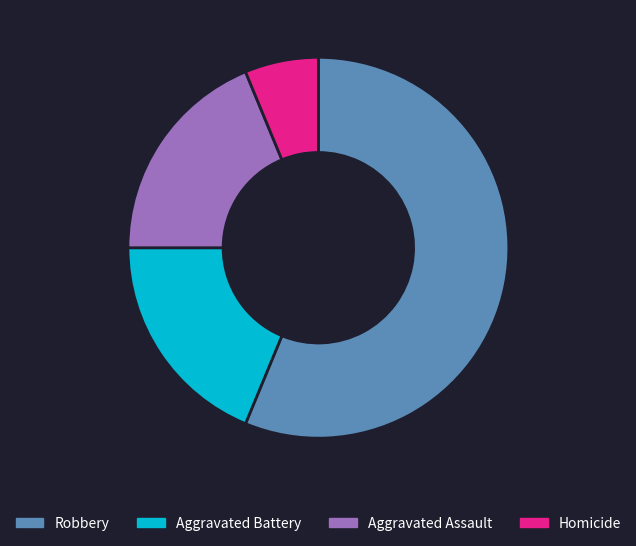

True or false: Homicide accounts for 1% of the total.

False